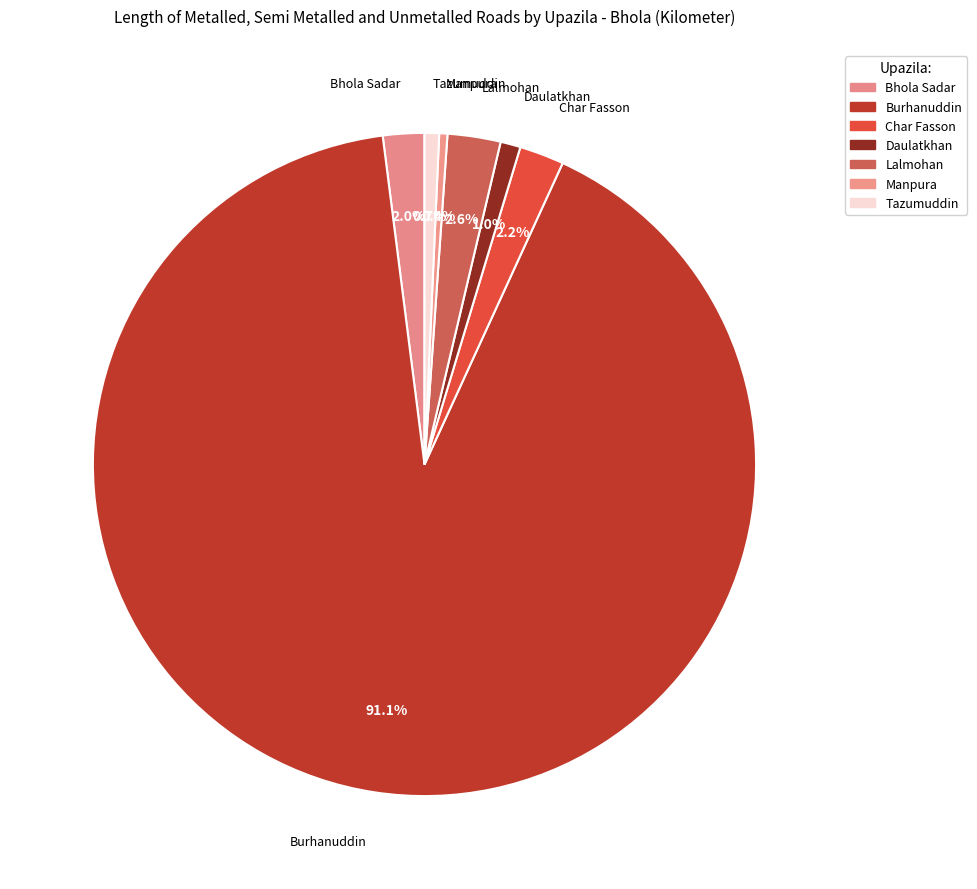

Which slice is the largest?

Burhanuddin